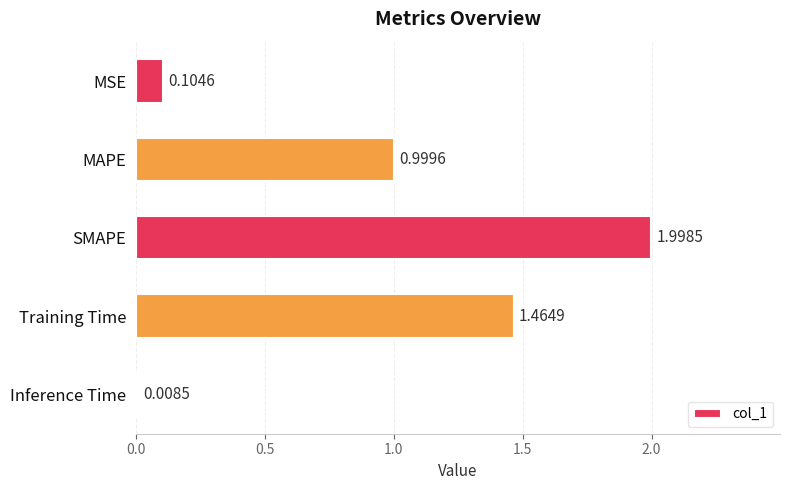

Does the chart contain any negative values?

No